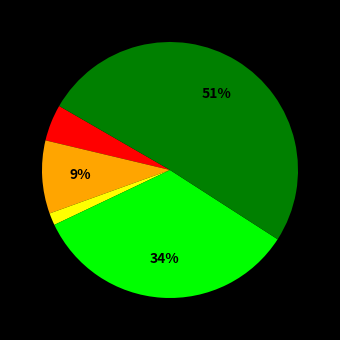

To the nearest percent, what is the difference between the largest and smallest slice percentages?

49%